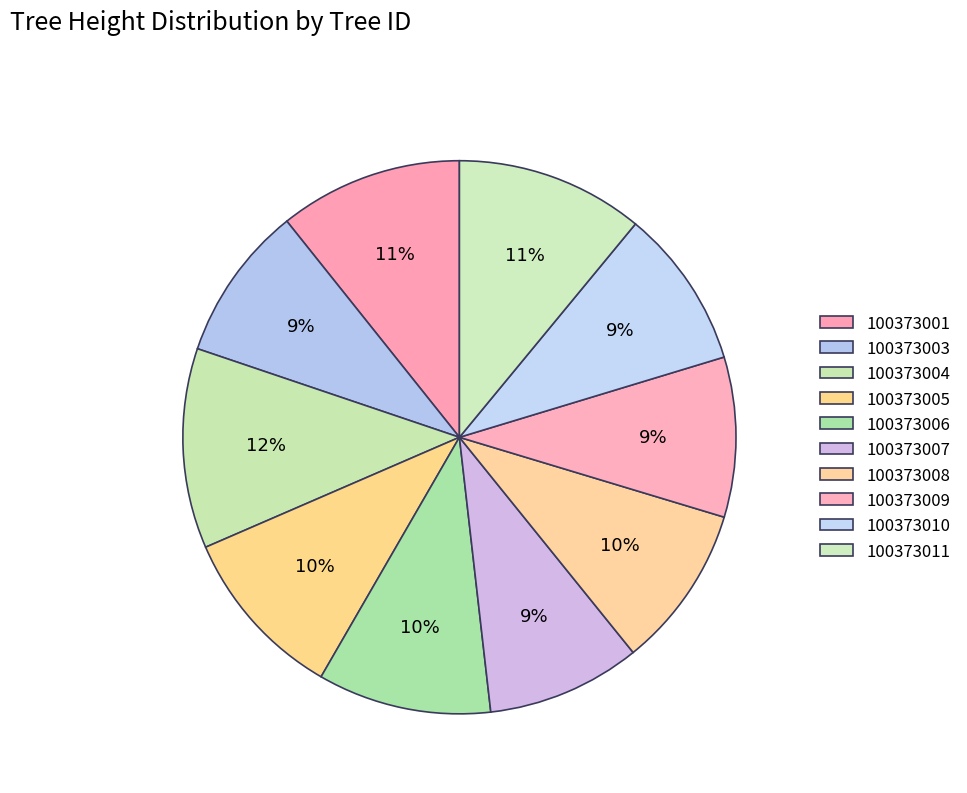

Which category has the biggest portion of the pie?

100373004